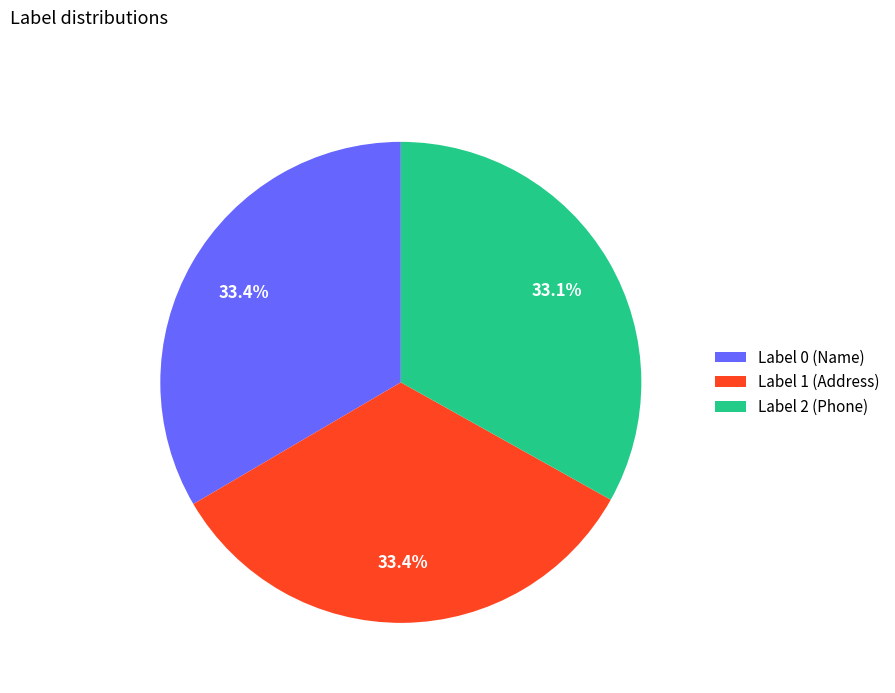

Approximately how many times larger is the value at Label 2 (Phone) compared to Label 1 (Address)?

1.0